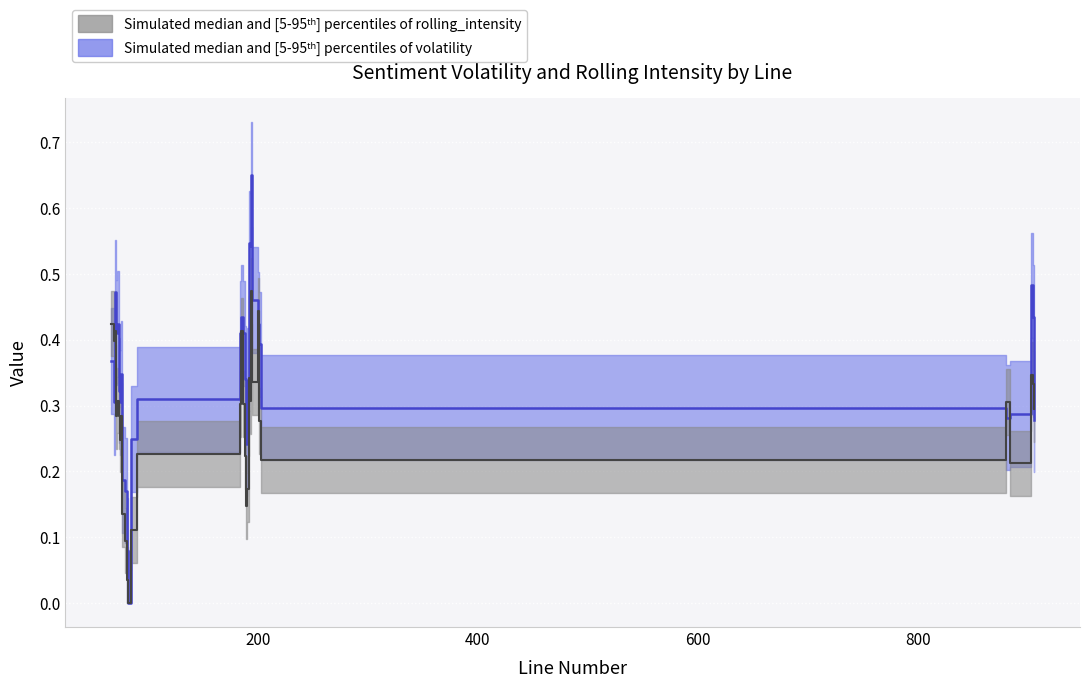

Which series changed the most between 72 and 903?

volatility